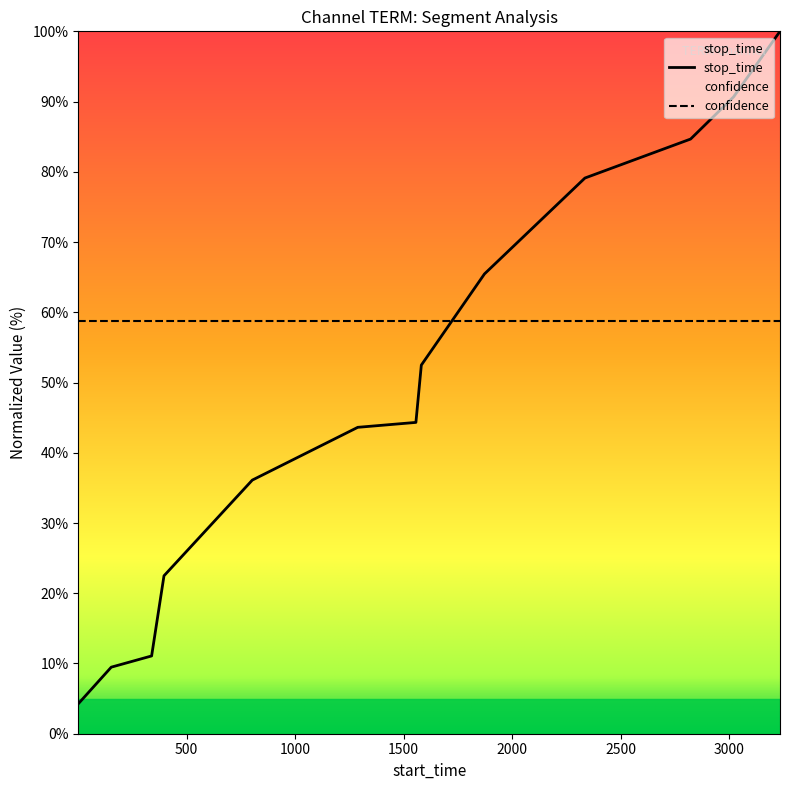

What is the change in value from 339 to 1289?

+32.5